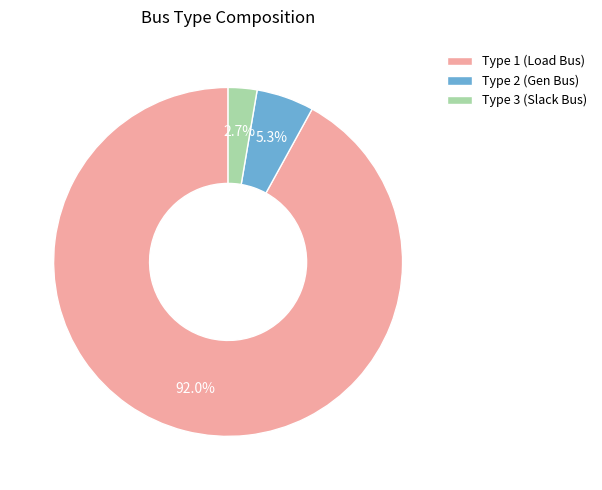

What is the majority slice?

Type 1 (Load Bus)